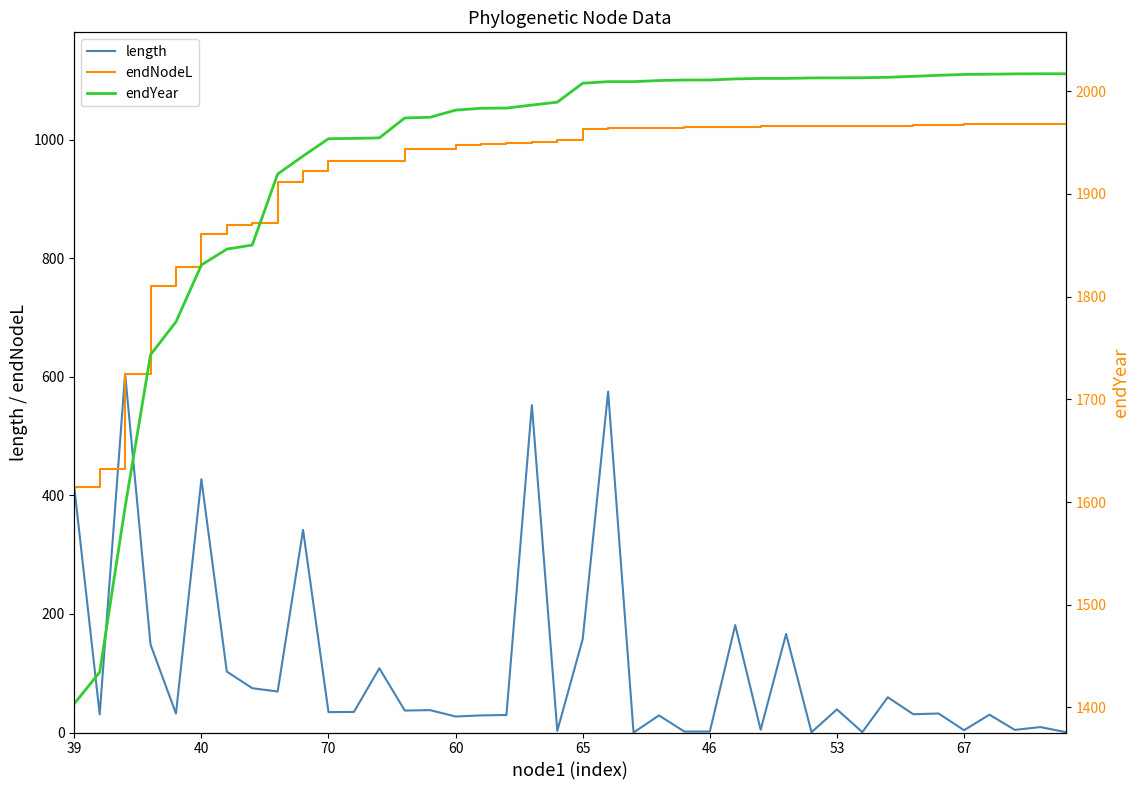

List the series in order of their overall mean, lowest first.

length, endNodeL, endYear